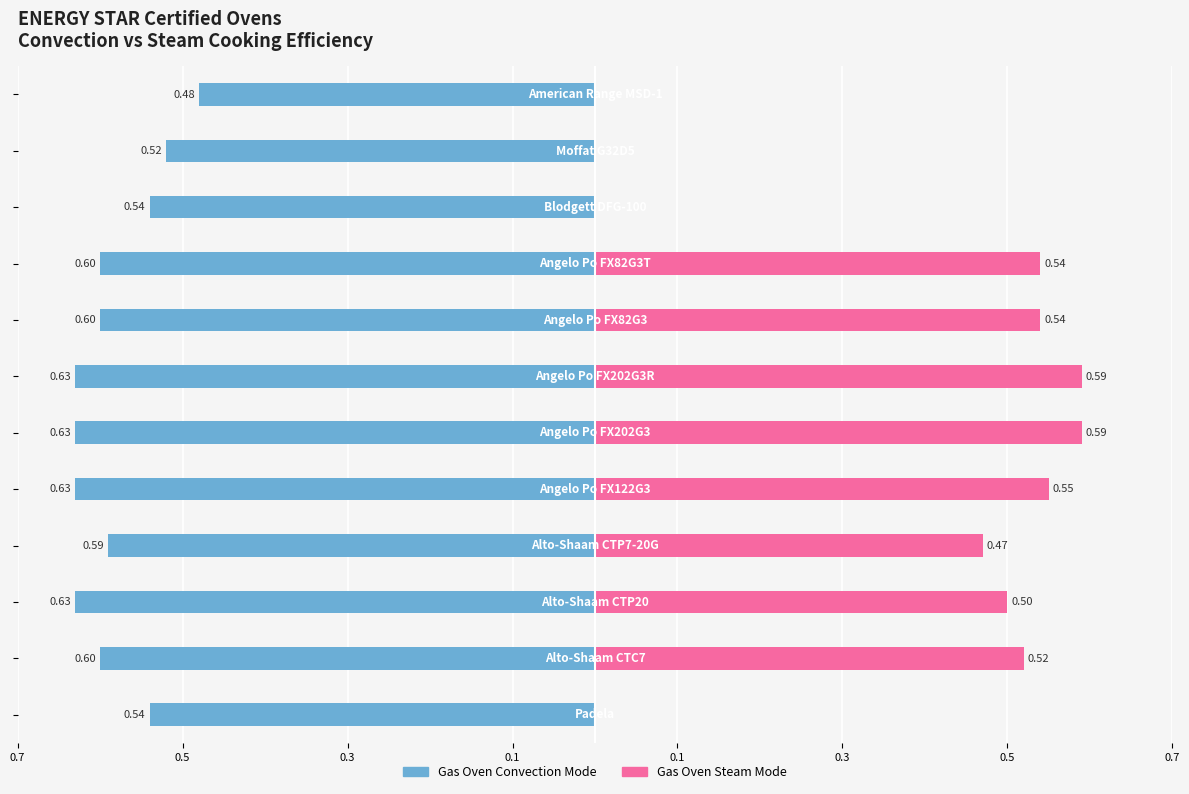

Is it true that Gas Oven Steam Mode equals 0.3 at 0.7?

False